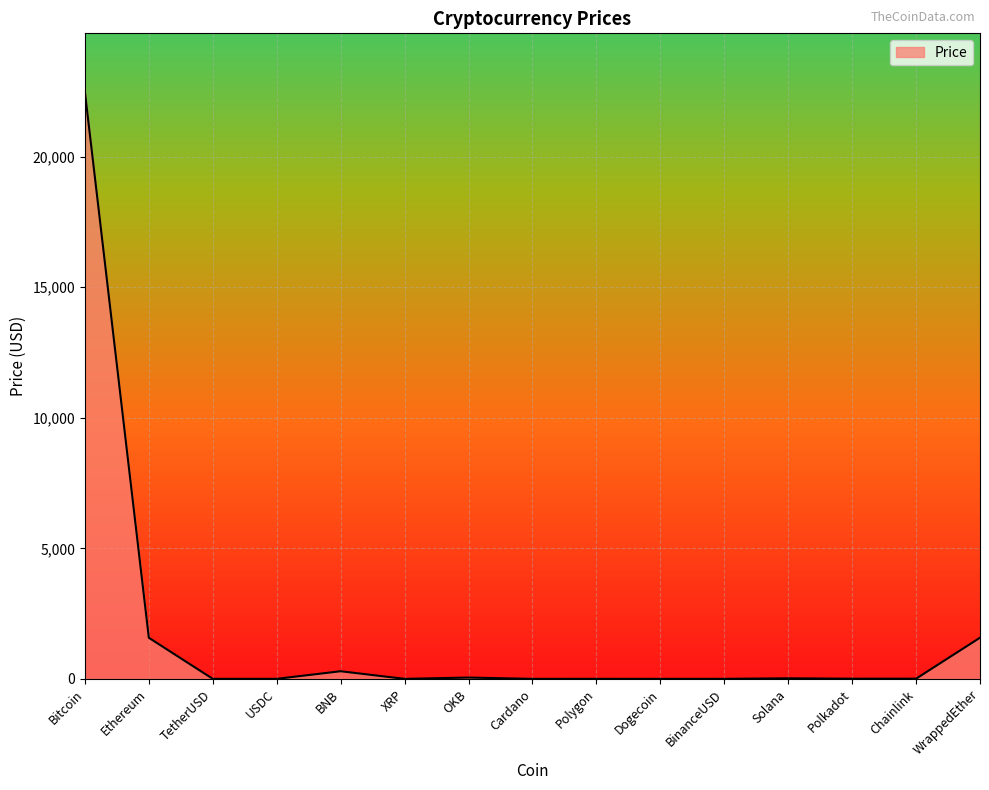

Count the number of values greater than 6.

8